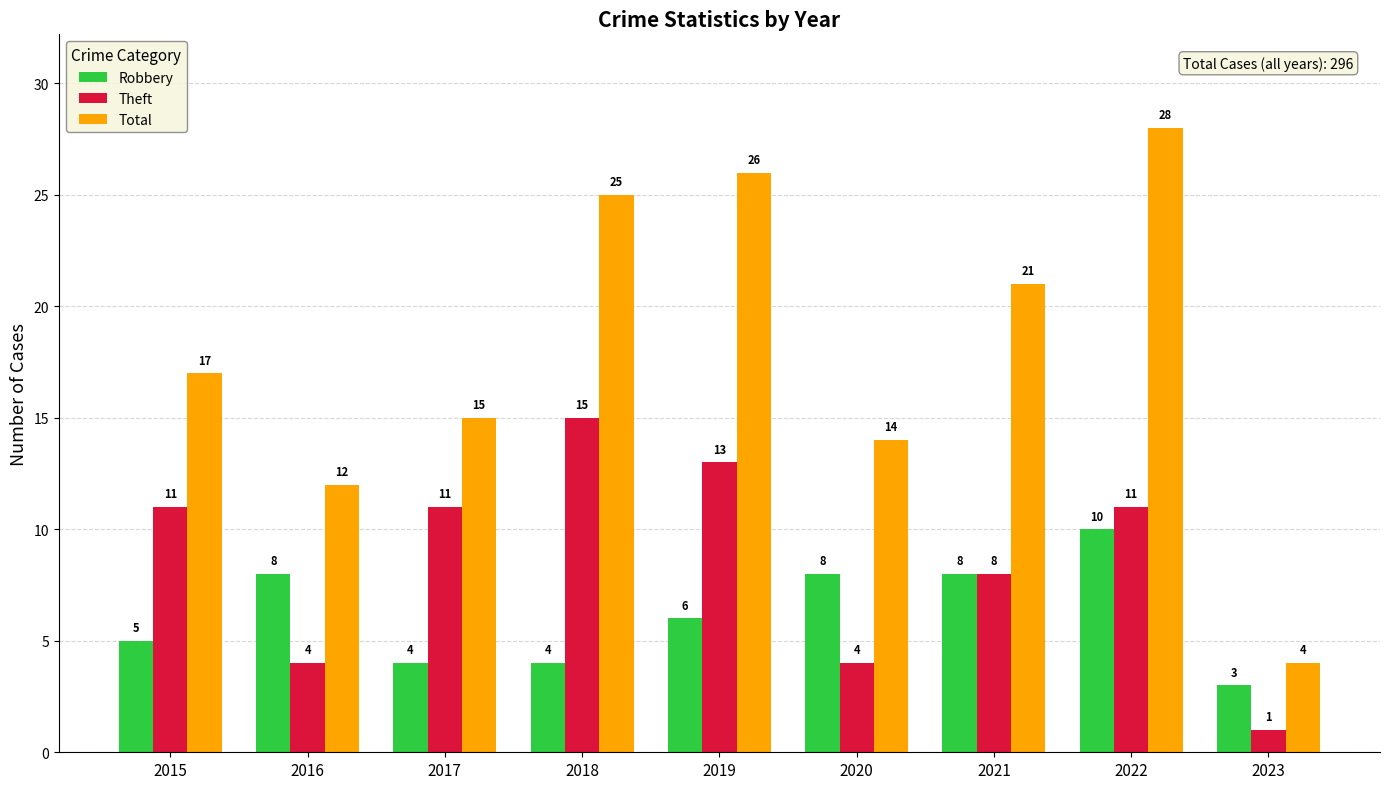

How many bars are there in each group?

3